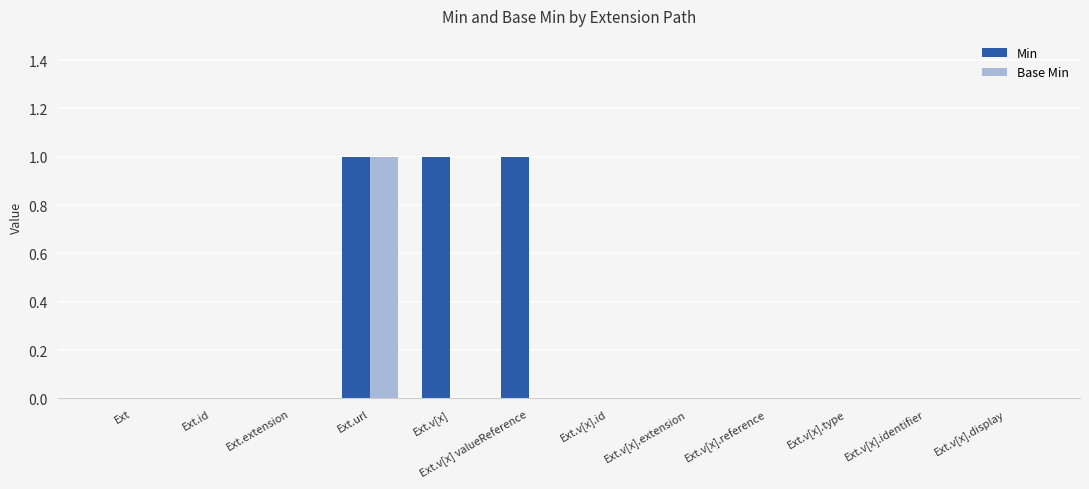

What is the total value across all series at Ext.url?

2